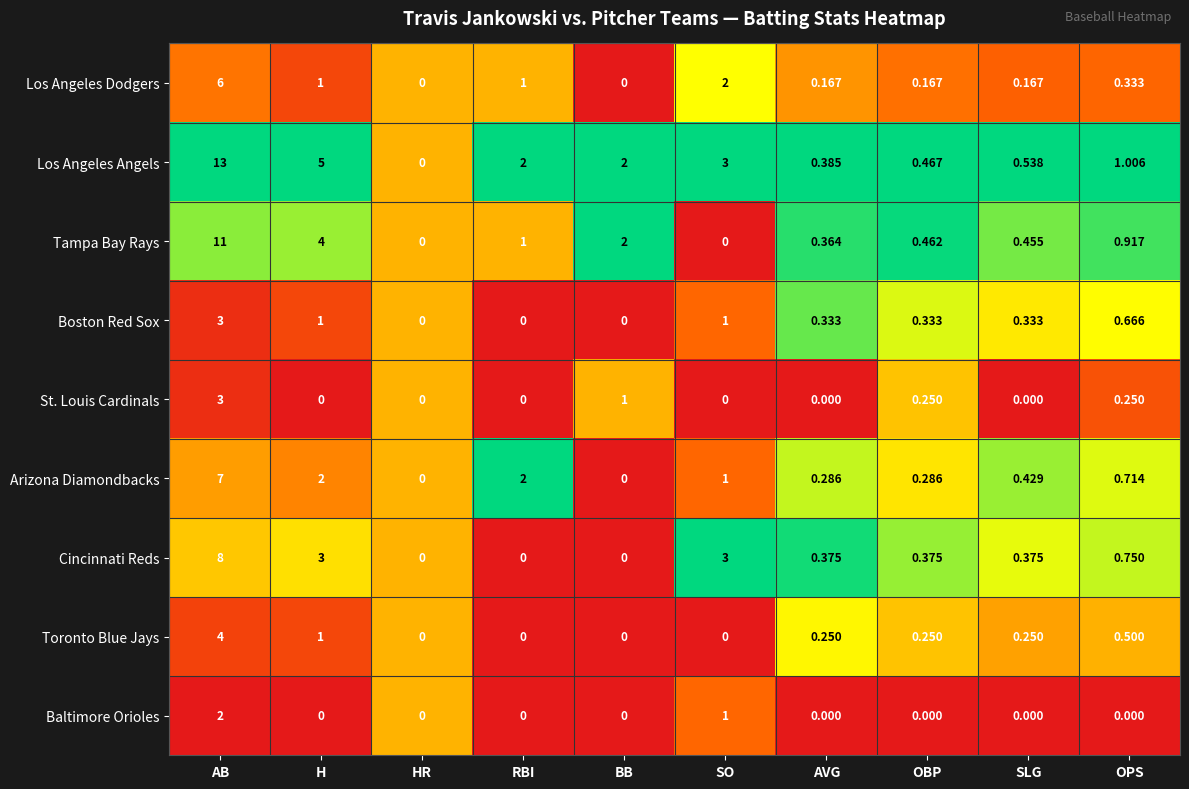

How many series are shown in this chart?

9